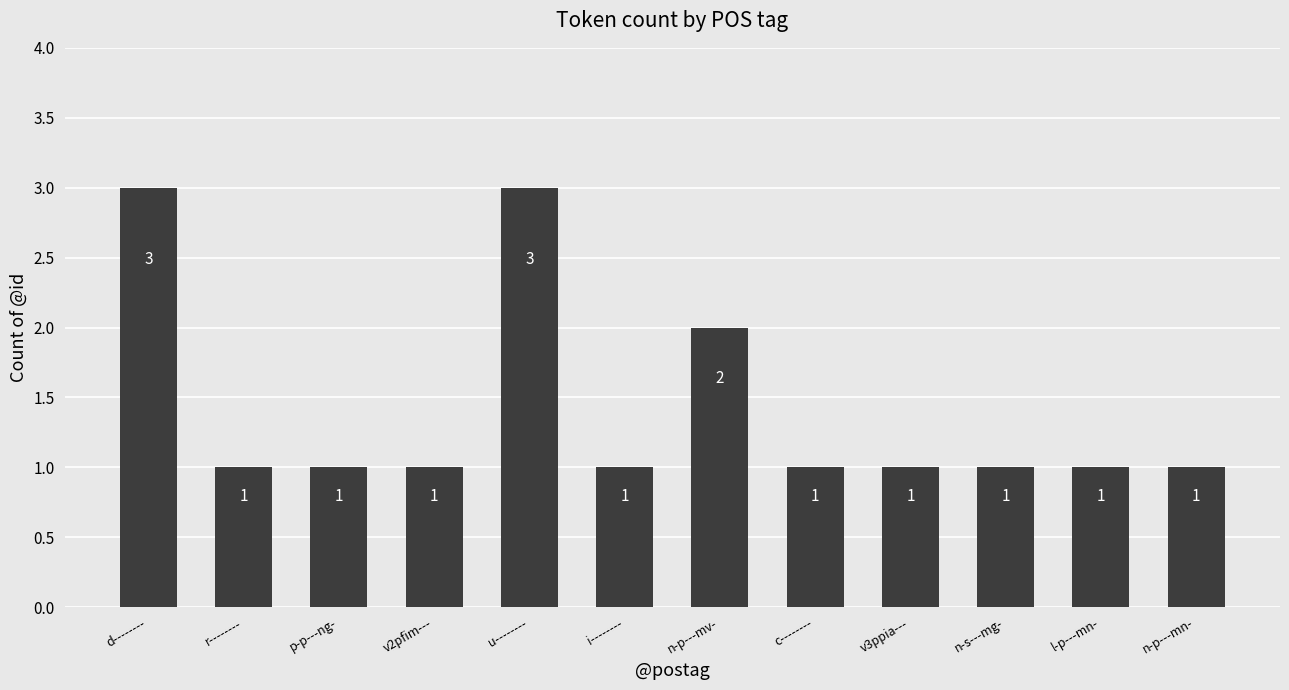

What is the value of the 5th bar from the left?

3